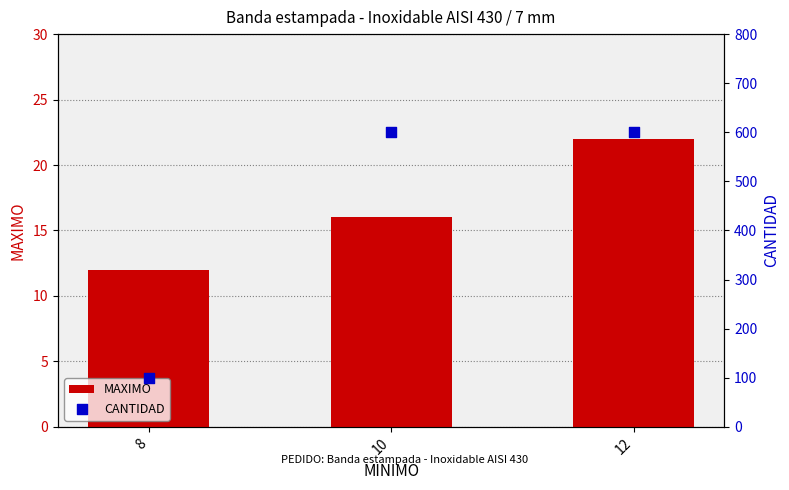

What is the total value across all series at 8?

112